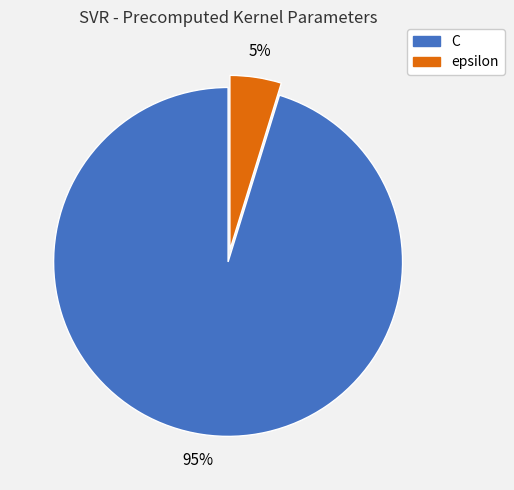

Is C the majority of the pie?

Yes